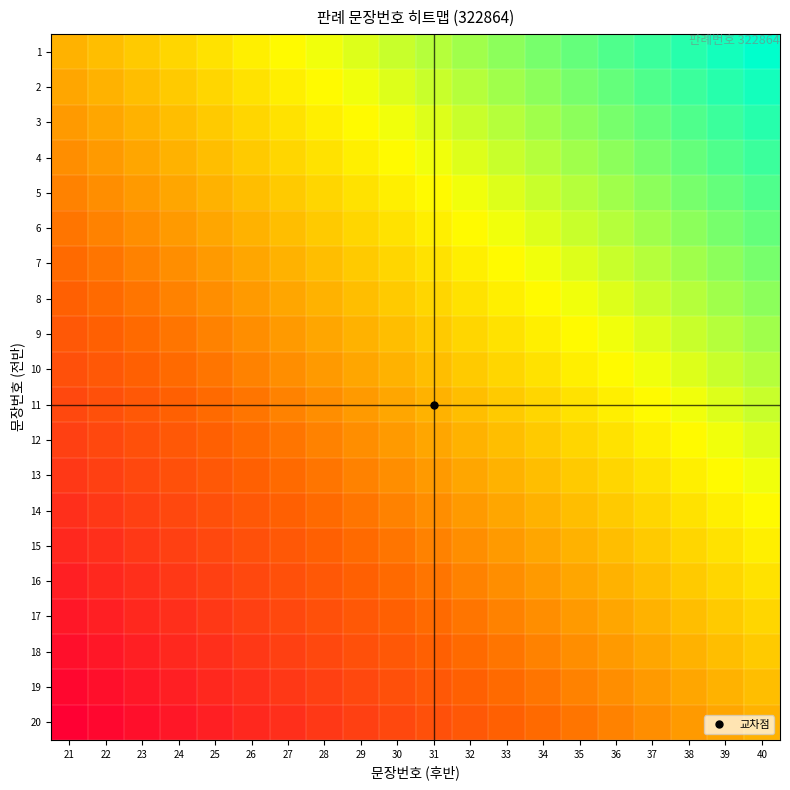

At which category does the chart reach its peak across all series?

40